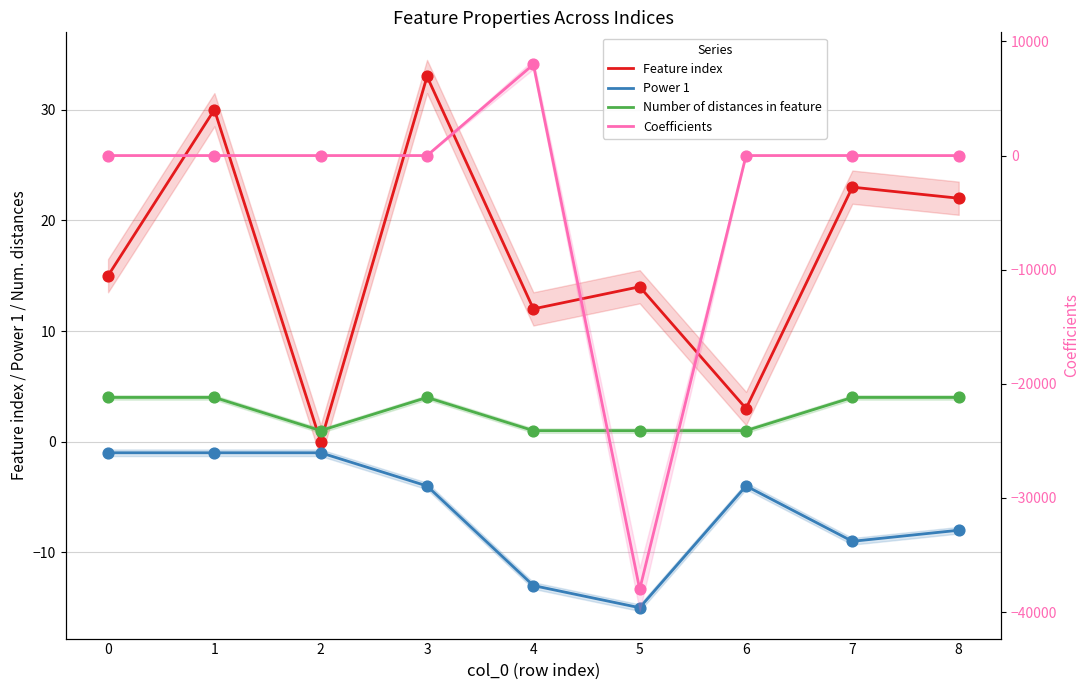

Which series contains the highest Y value?

Coefficients